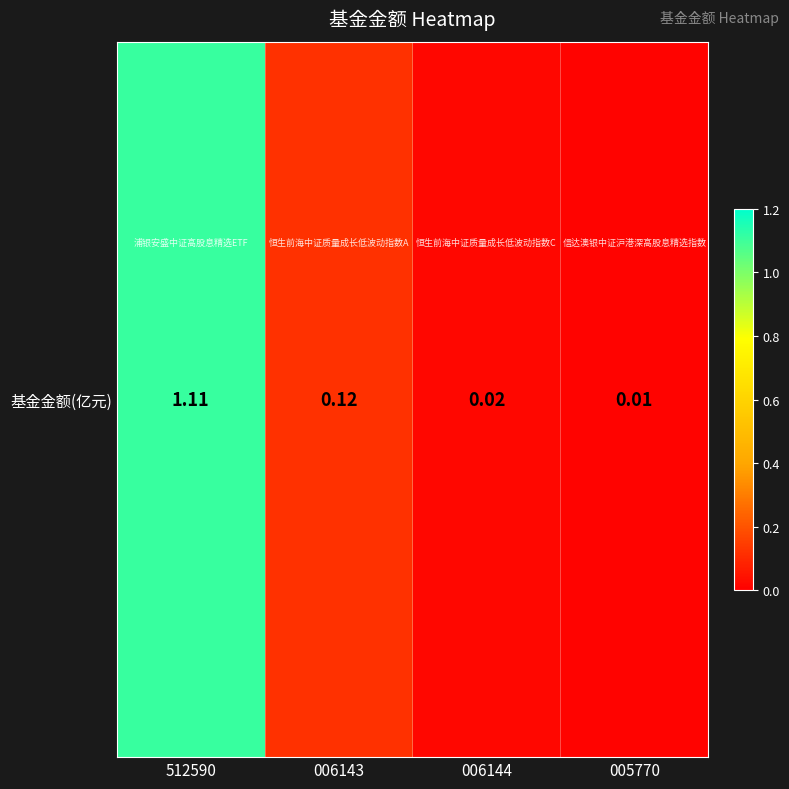

What is the sum of all values?

1.3